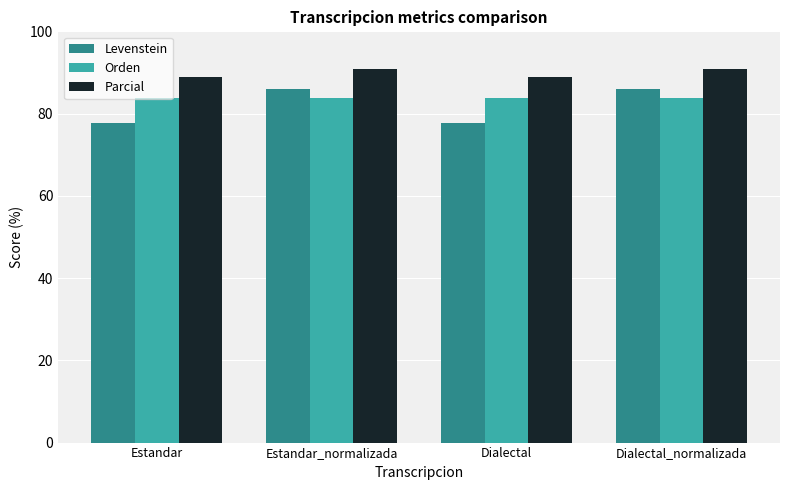

What is the minimum value for Levenstein?

77.8